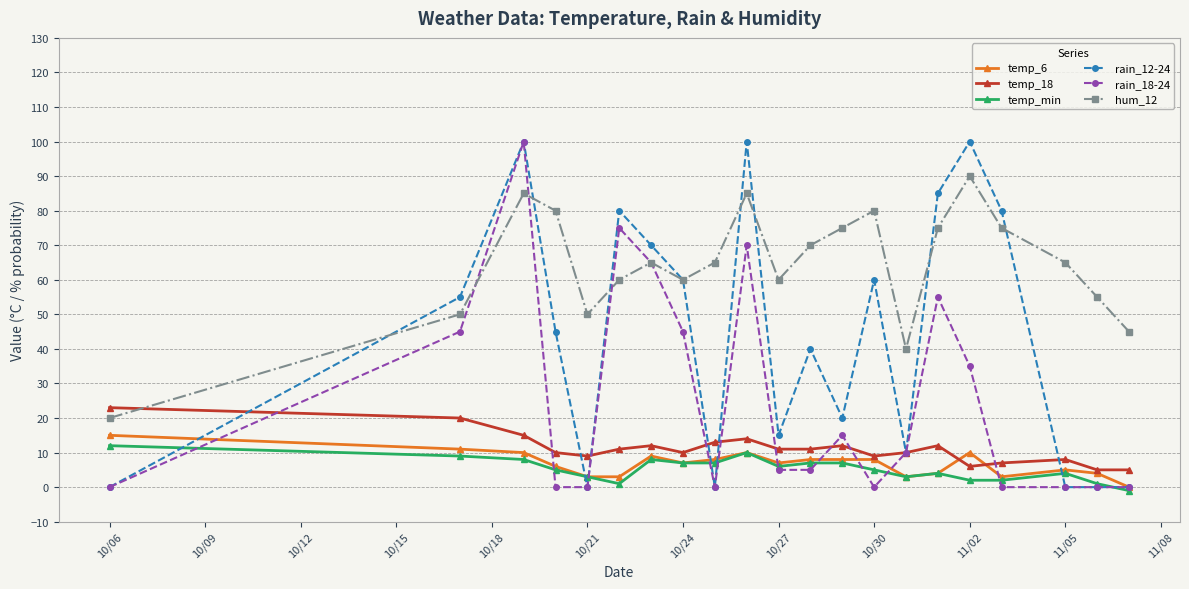

What is the maximum value for rain_18-24?

100